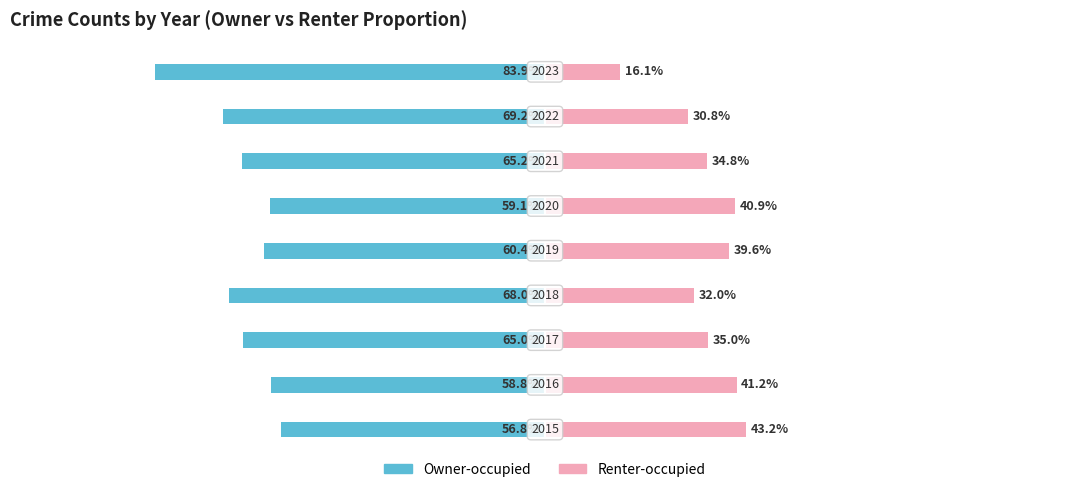

Count the number of data series in this chart.

2